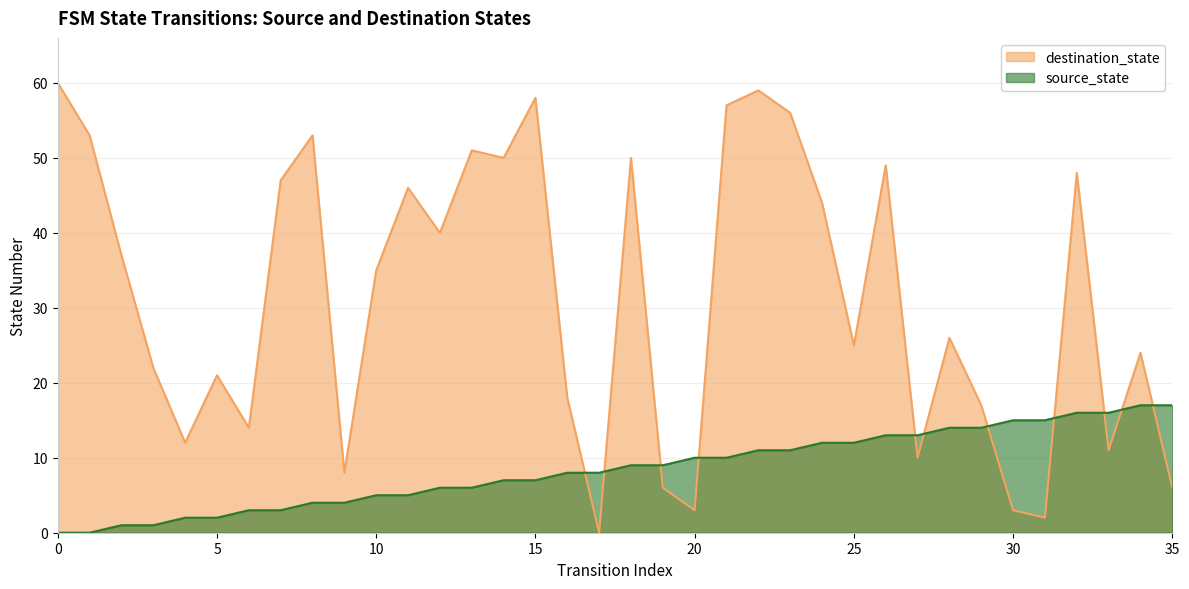

At how many categories does at least one series exceed 37?

16